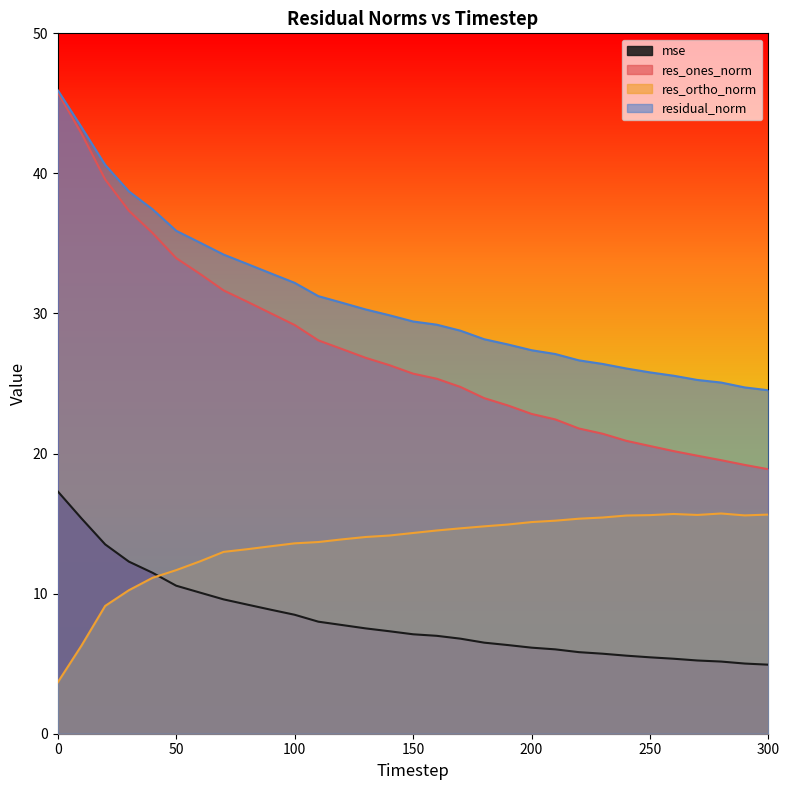

What is the sum of all res_ones_norm values?

849.2